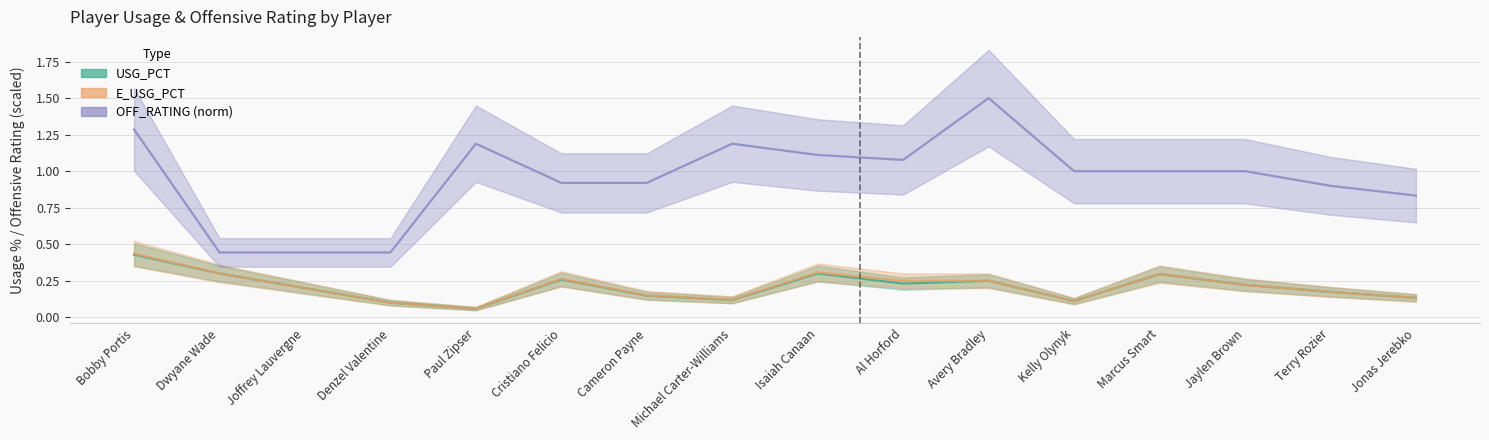

At Bobby Portis, list the series in order from largest to smallest.

OFF_RATING (norm), E_USG_PCT, USG_PCT